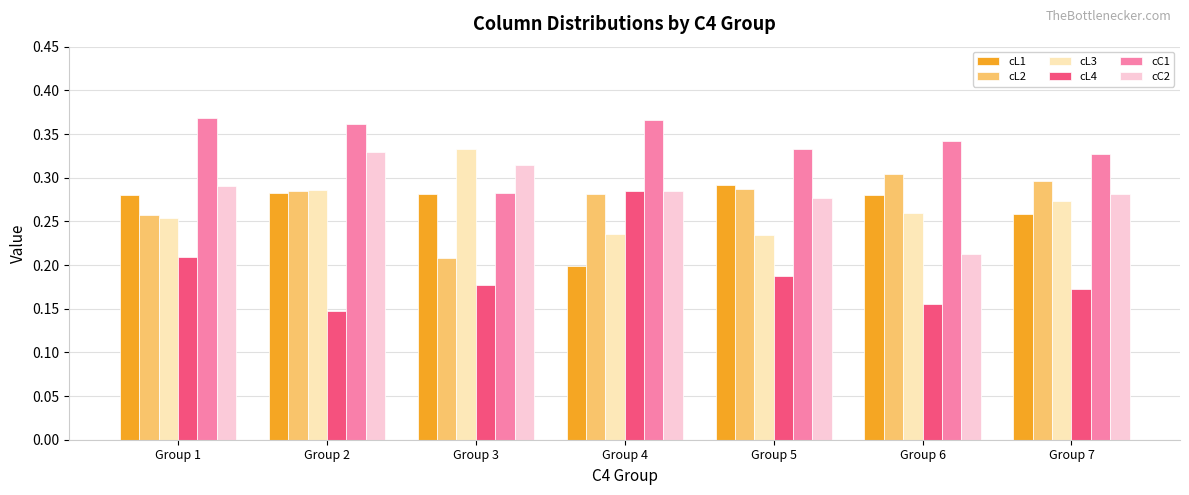

Count the cL2 values in the range 0 to 1.

7